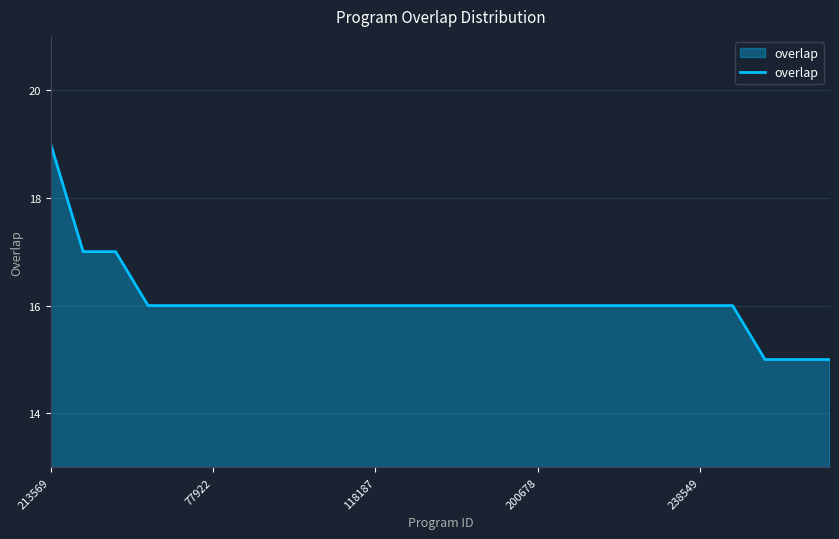

How many lines are shown in the chart?

1